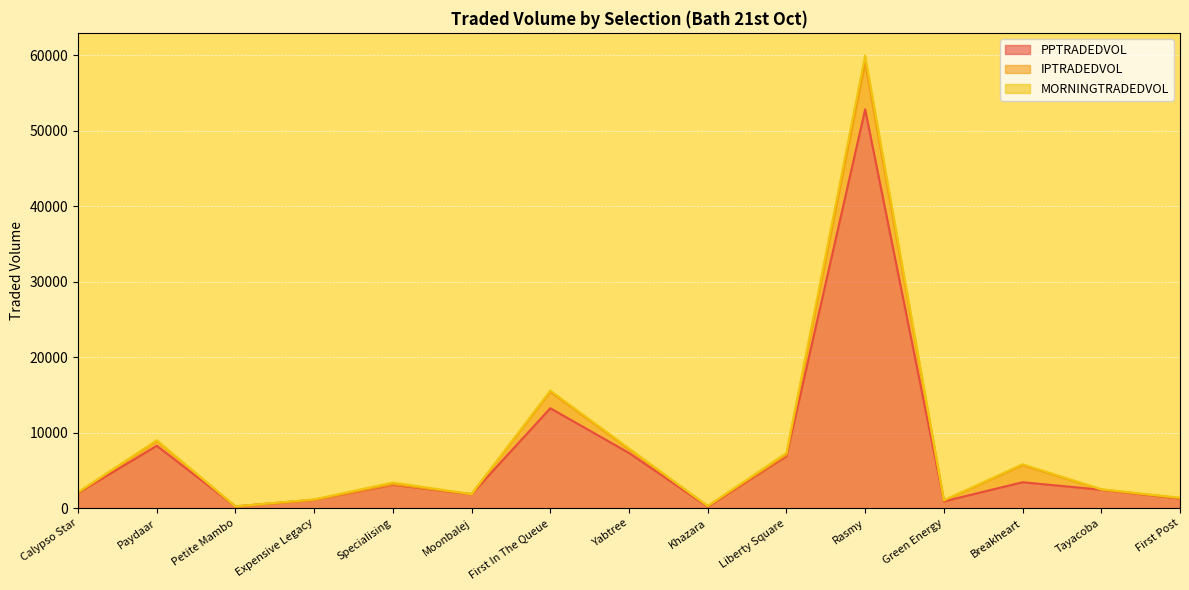

Rank the categories by MORNINGTRADEDVOL value from highest to lowest.

Rasmy, Liberty Square, Specialising, First In The Queue, Yabtree, Breakheart, Paydaar, First Post, Expensive Legacy, Tayacoba, Calypso Star, Green Energy, Petite Mambo, Khazara, Moonbalej